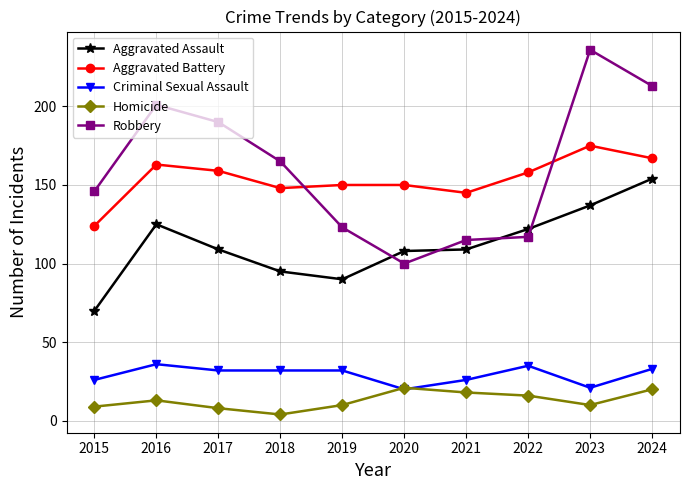

Is the value of Criminal Sexual Assault at 2017 greater than the value of Homicide at 2021?

Yes